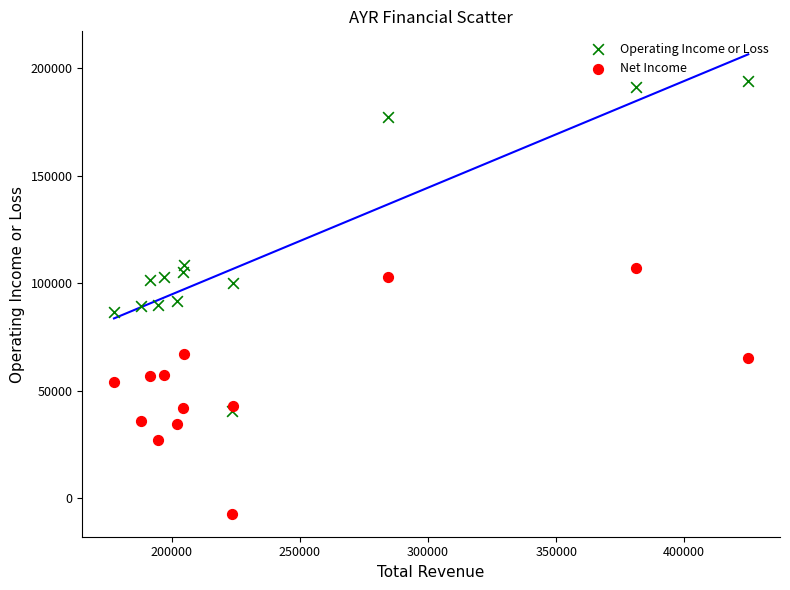

In the Net Income series, what Y value is closest to 50000?

54100